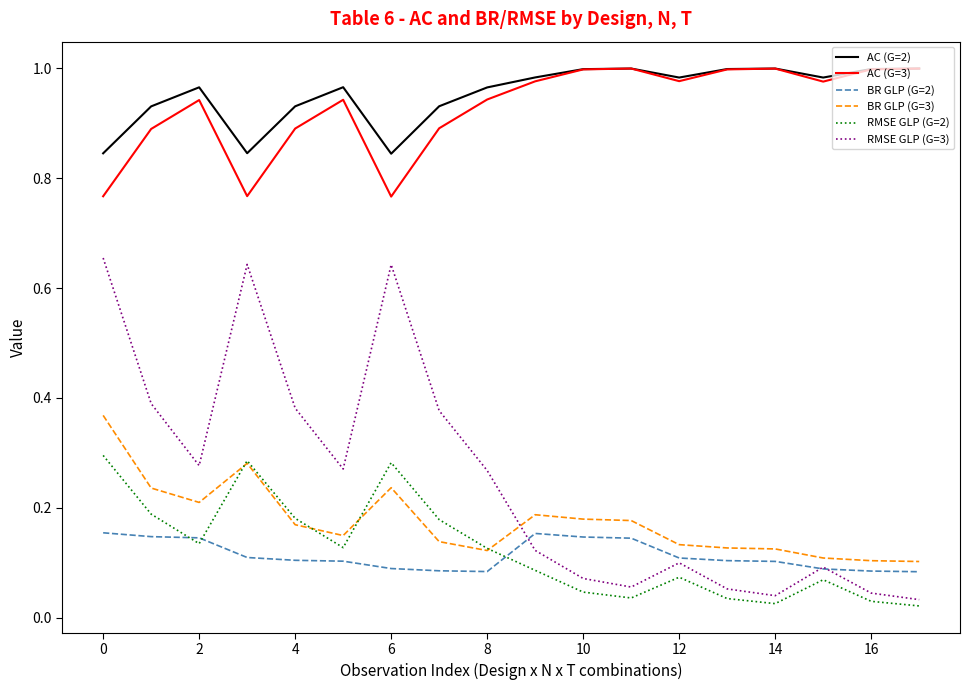

True or false: AC (G=2) and BR GLP (G=2) intersect in this chart.

False